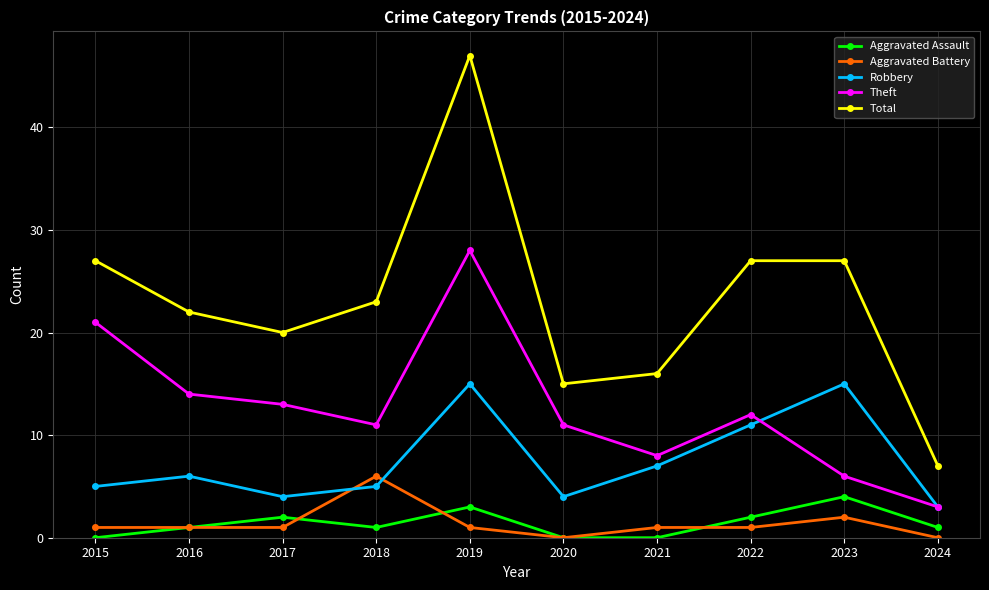

True or false: Total and Theft cross at least once.

False